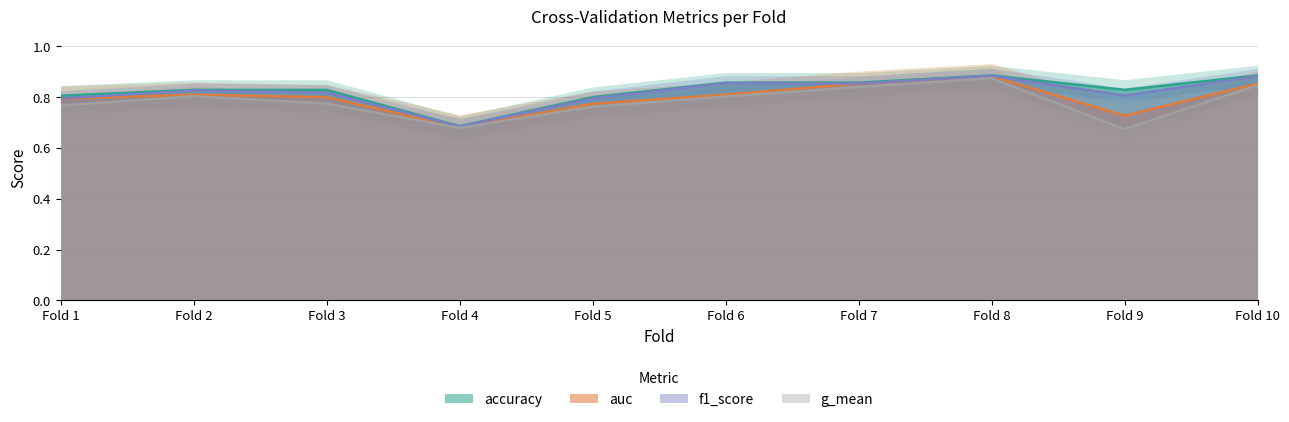

Which category has the lowest value in the accuracy series?

Fold 4